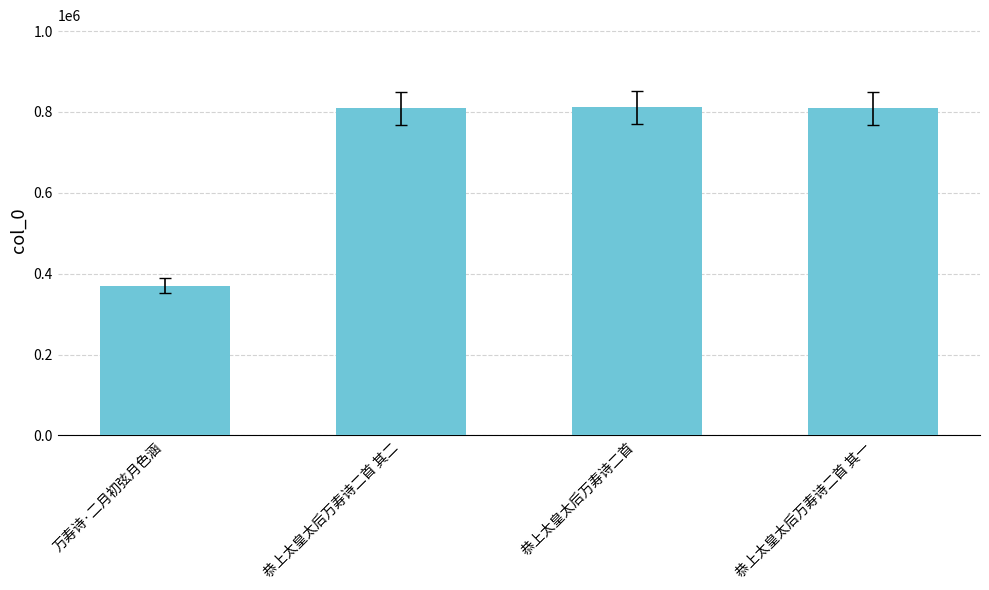

What is the difference between the maximum and second lowest values?

2479